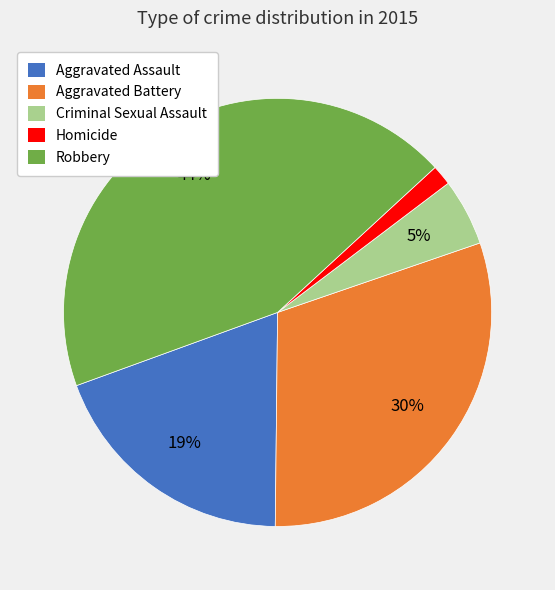

To the nearest percent, what portion does Homicide represent?

2%